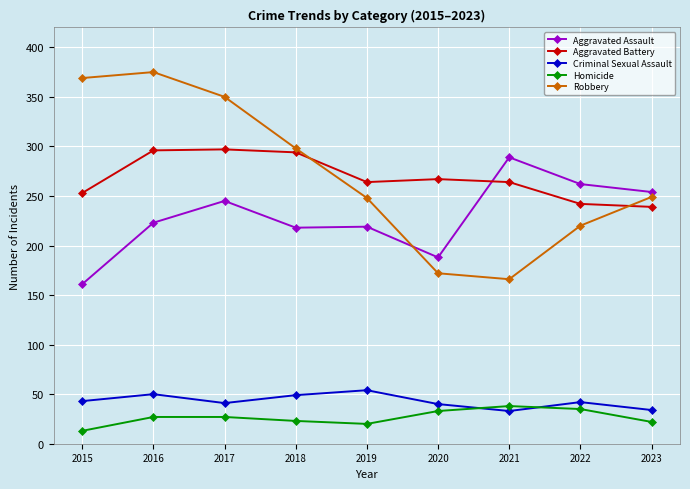

Read the Homicide value at 2019, to the nearest 5.

20